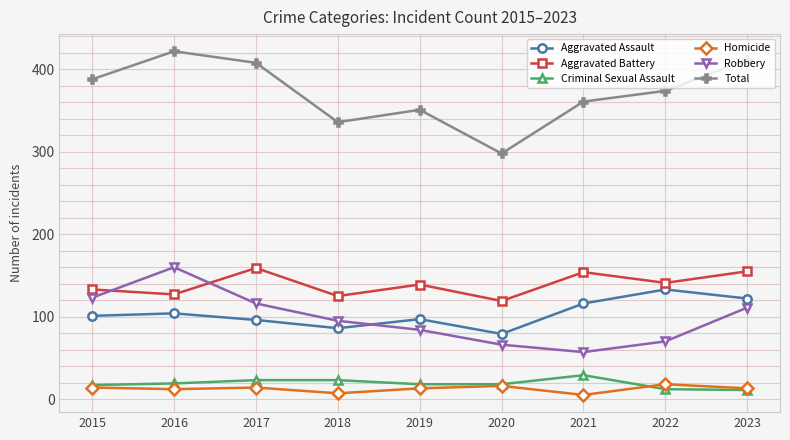

True or false: Robbery has more than 1 points higher than both neighbors.

False